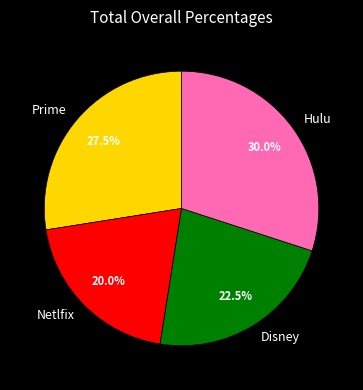

Does Disney account for over 50% of the chart?

No